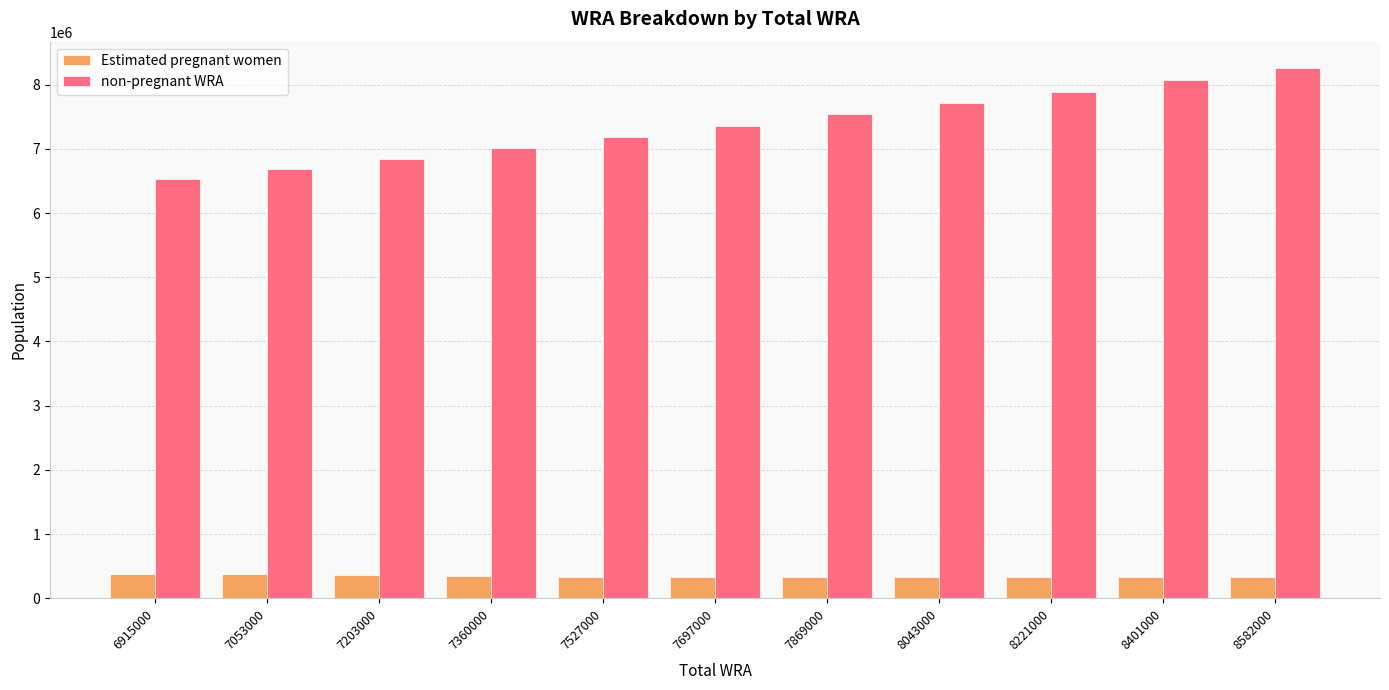

Rank the series at 7869000 from highest to lowest value.

non-pregnant WRA, Estimated pregnant women